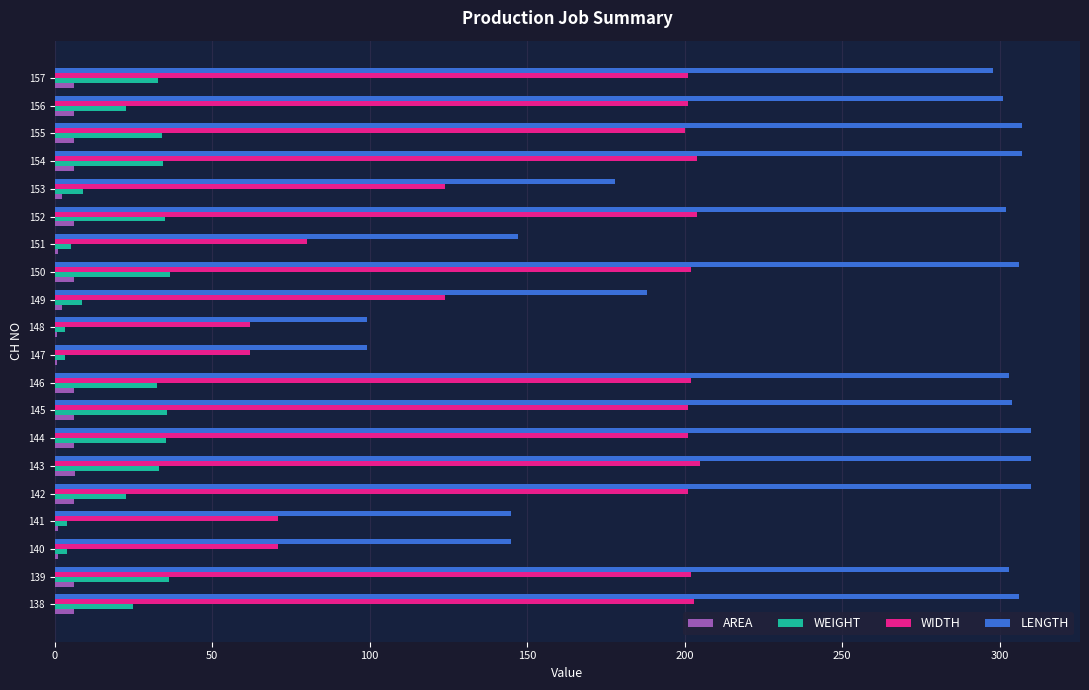

What is the maximum value shown in the chart?

310.0